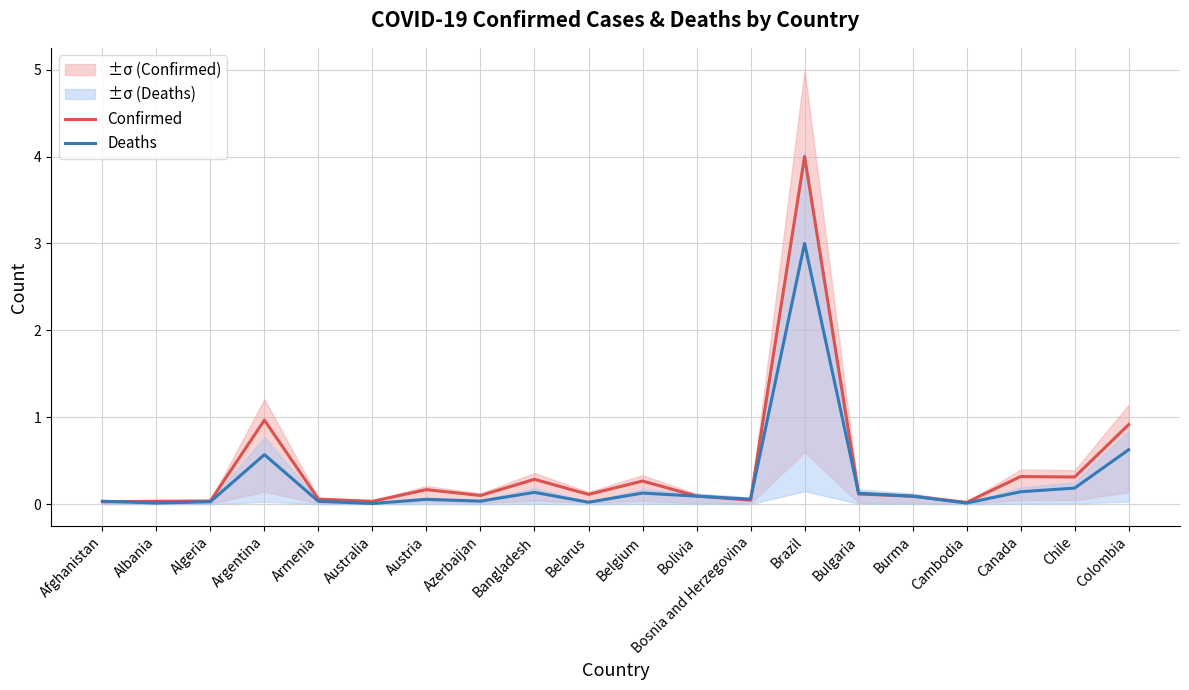

Which series has the largest range (max minus min)?

Confirmed